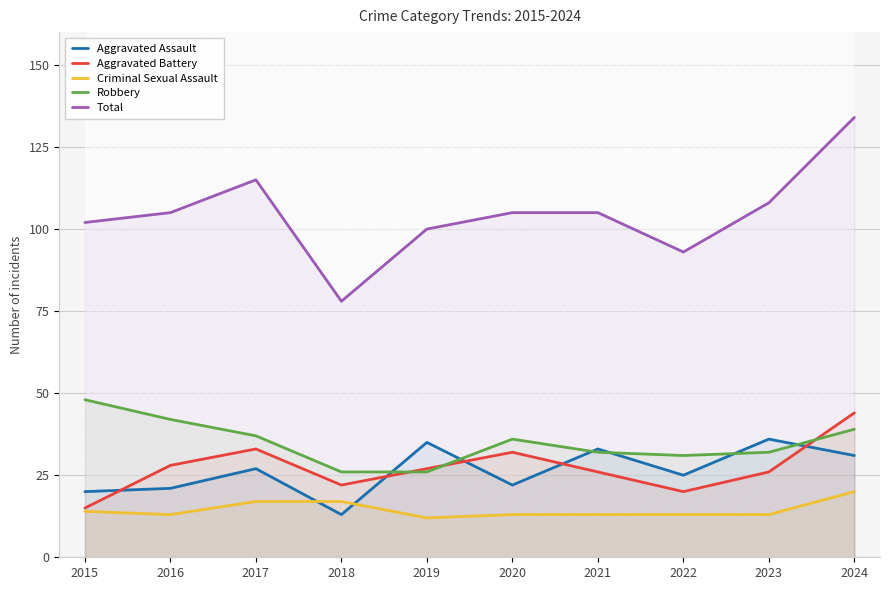

What are all the series names shown in the legend?

Aggravated Assault, Aggravated Battery, Criminal Sexual Assault, Robbery, Total